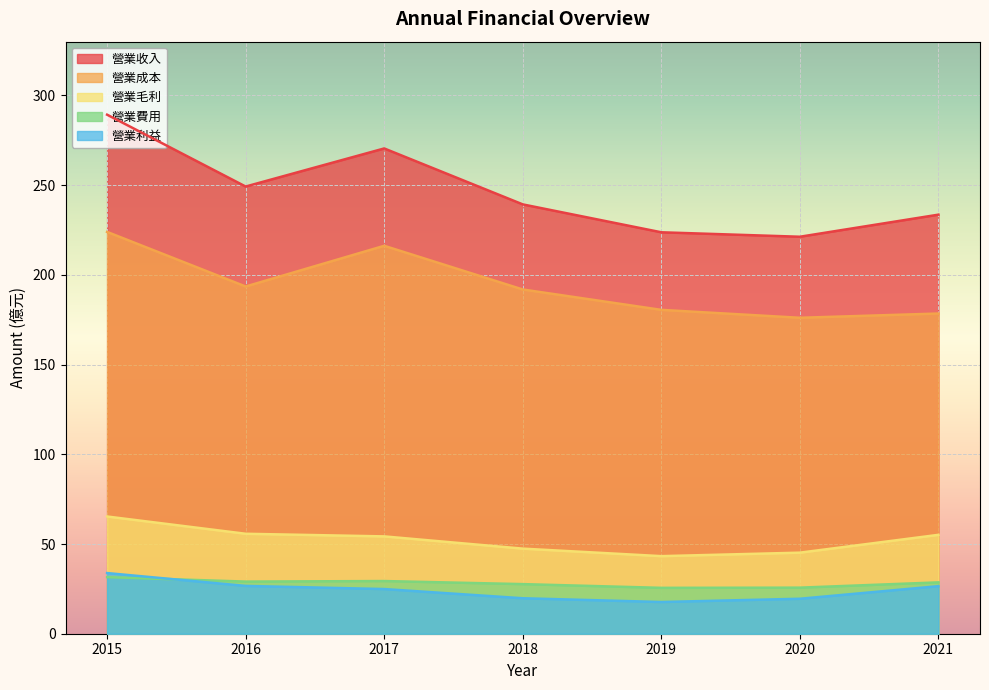

True or false: 營業利益 has more than 0 interior local peaks.

False